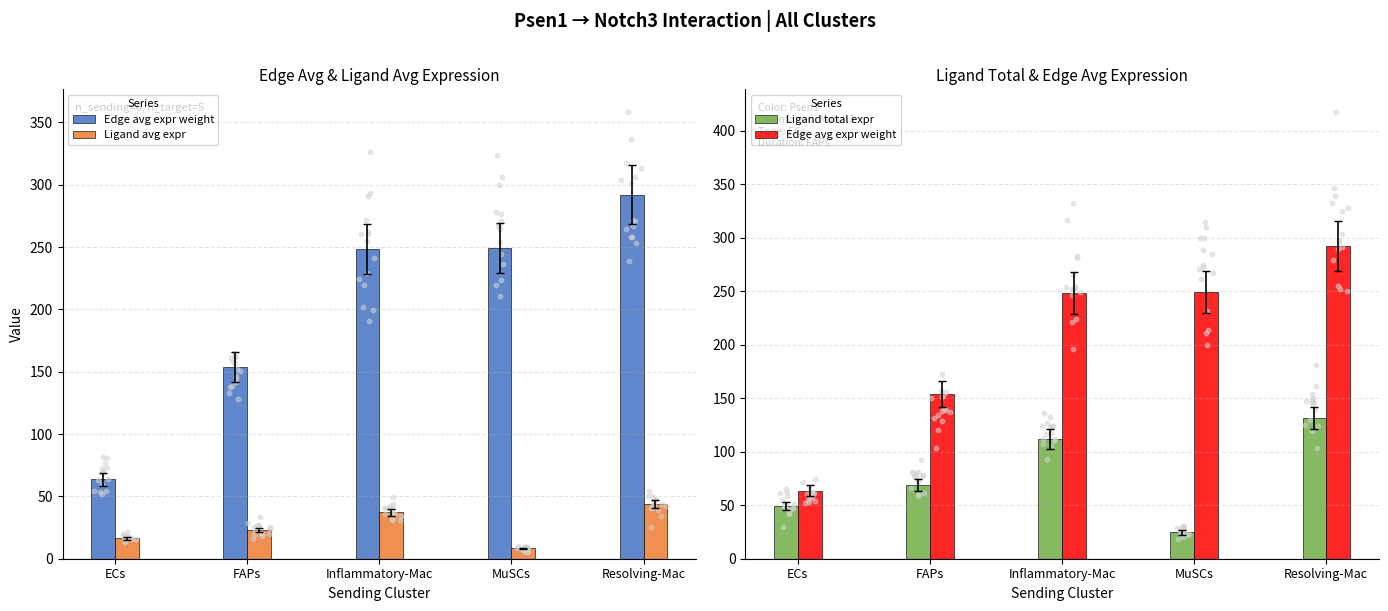

At how many categories does at least one series exceed 190?

3